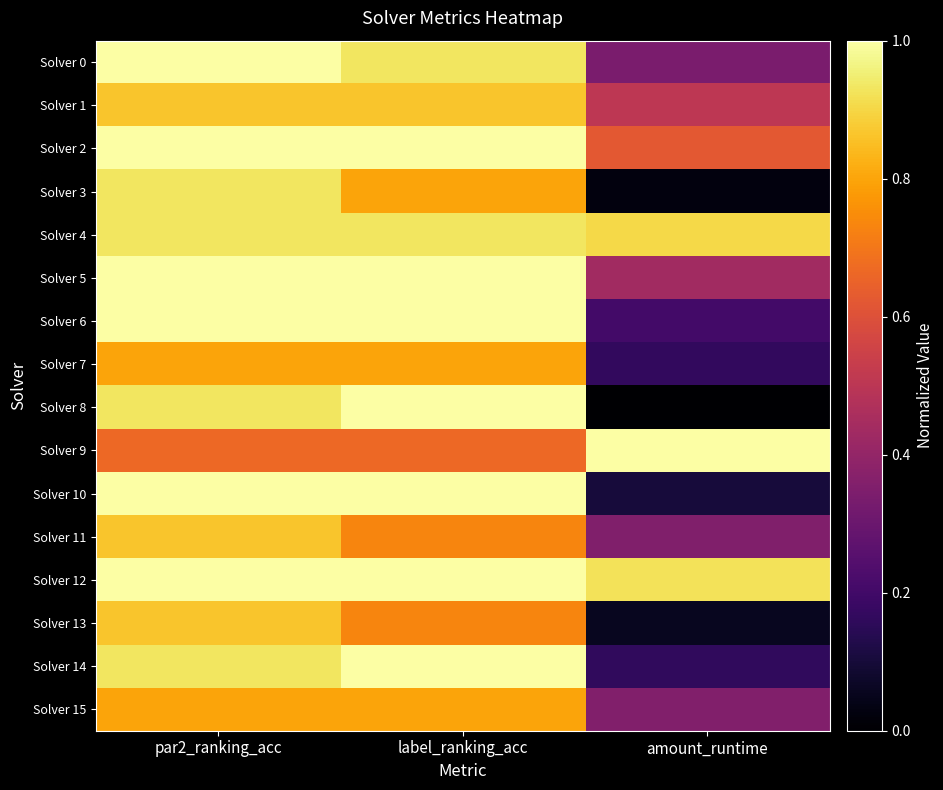

Which series has the widest spread of values?

Solver 8